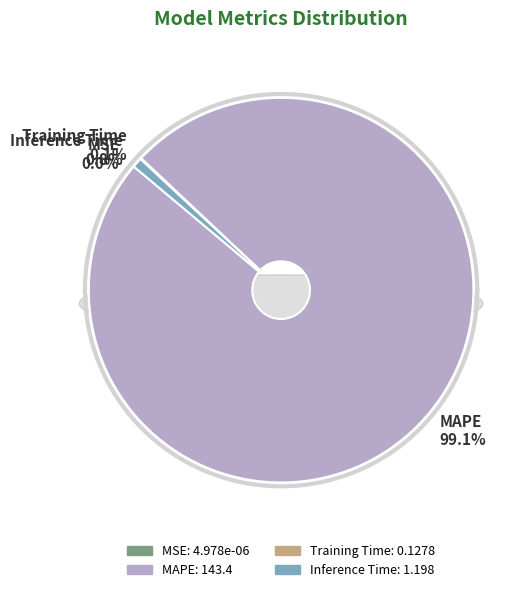

How many segments does this pie chart have?

4